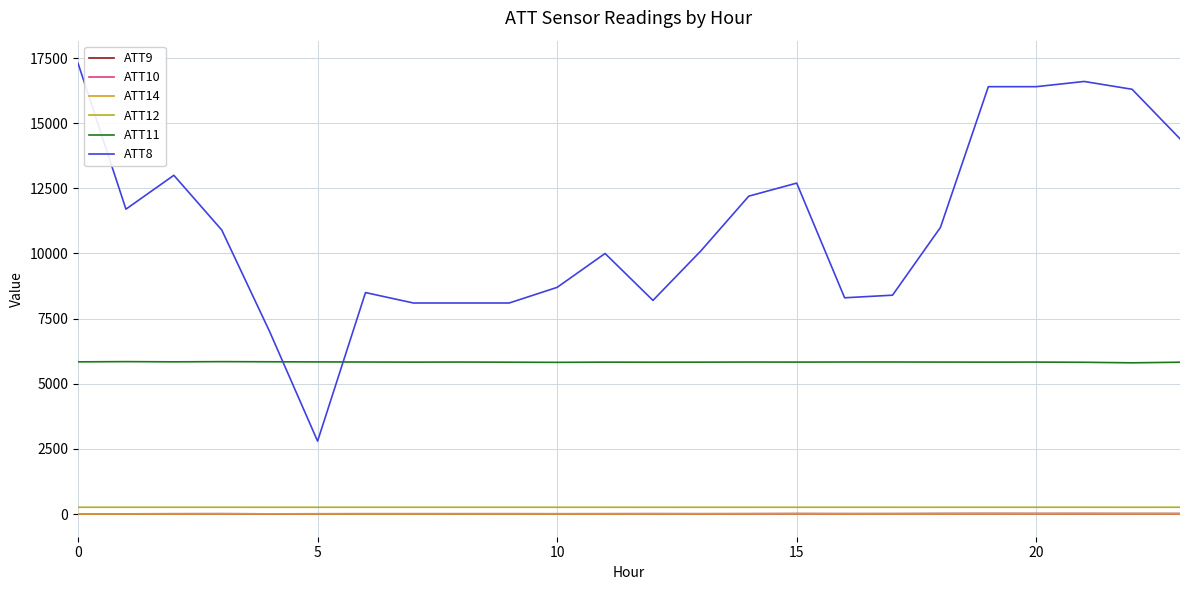

What are all the series names shown in the legend?

ATT9, ATT10, ATT14, ATT12, ATT11, ATT8